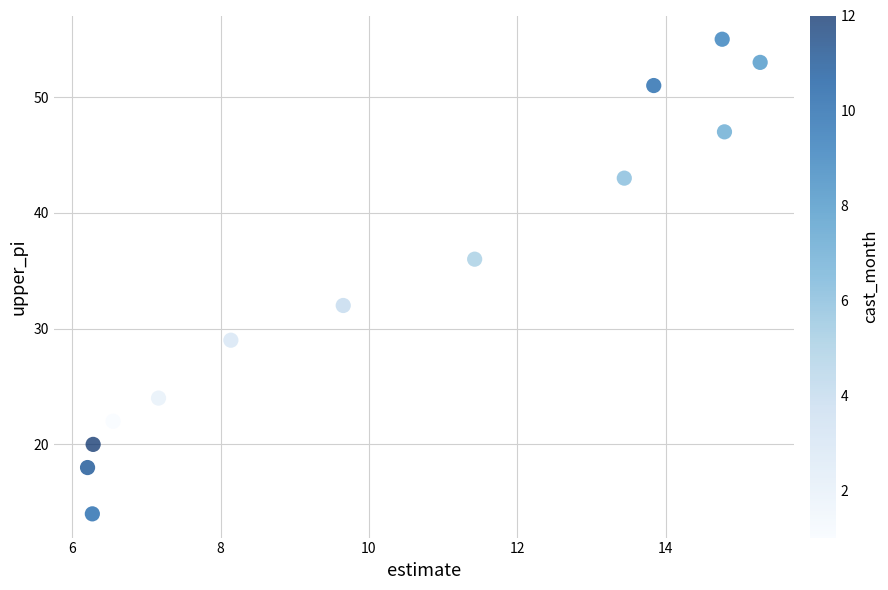

What is the range of Y values (max minus min)?

41